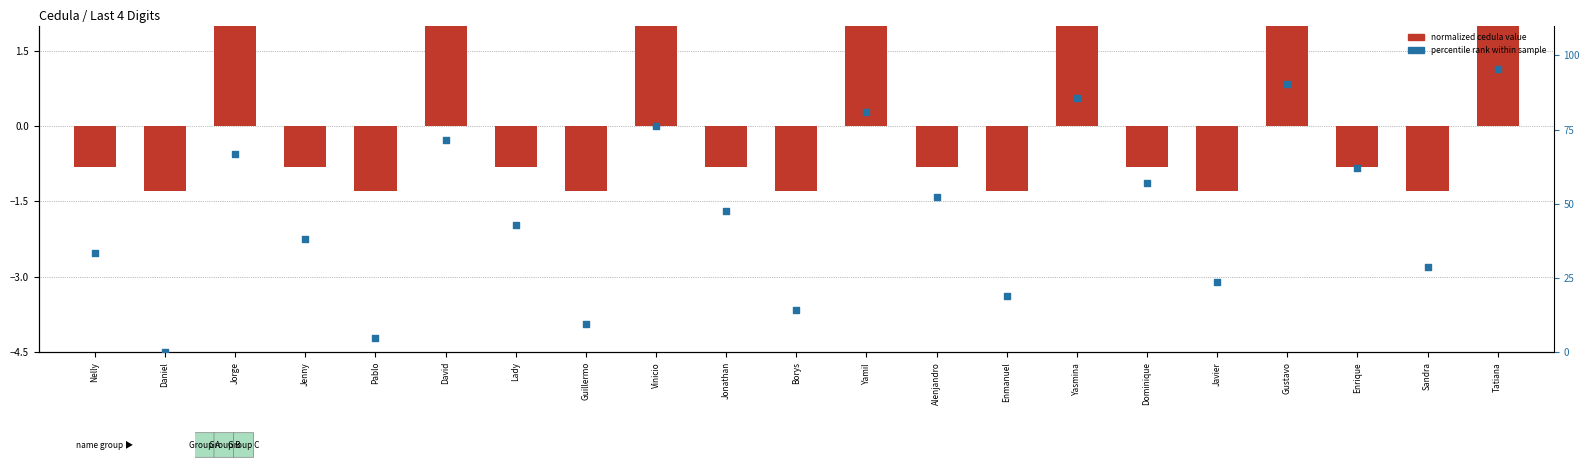

At which category is the sum across all series the highest?

Tatiana